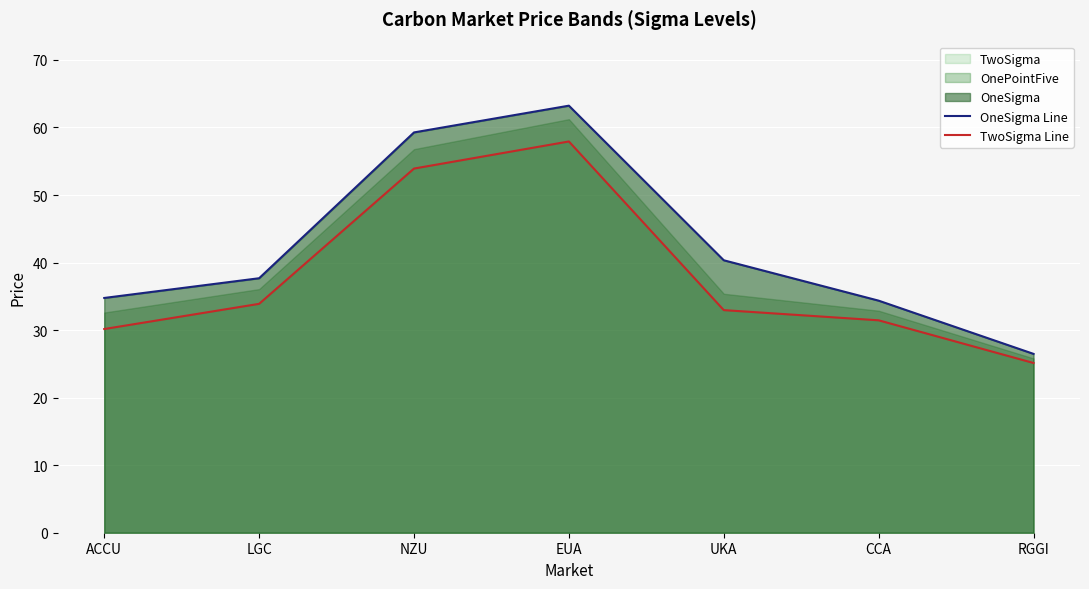

The TwoSigma Line series shows 45.1 at LGC. True or false?

False